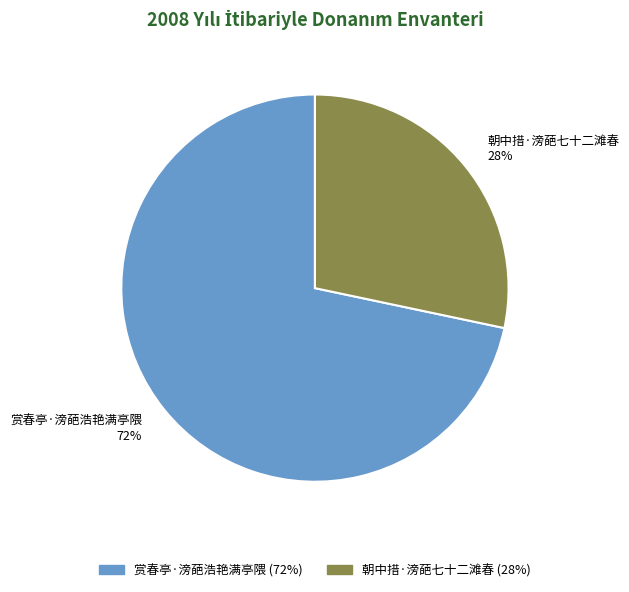

Which has a higher value, 朝中措·滂葩七十二滩春 28% or 赏春亭·滂葩浩艳满亭隈 72%?

赏春亭·滂葩浩艳满亭隈 72%